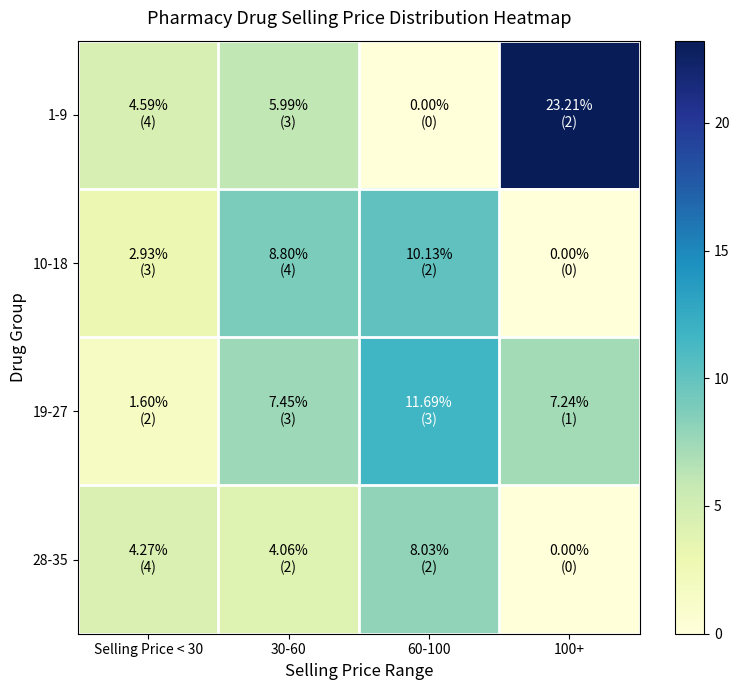

At 100+, list the series in order from smallest to largest.

10-18, 28-35, 19-27, 1-9